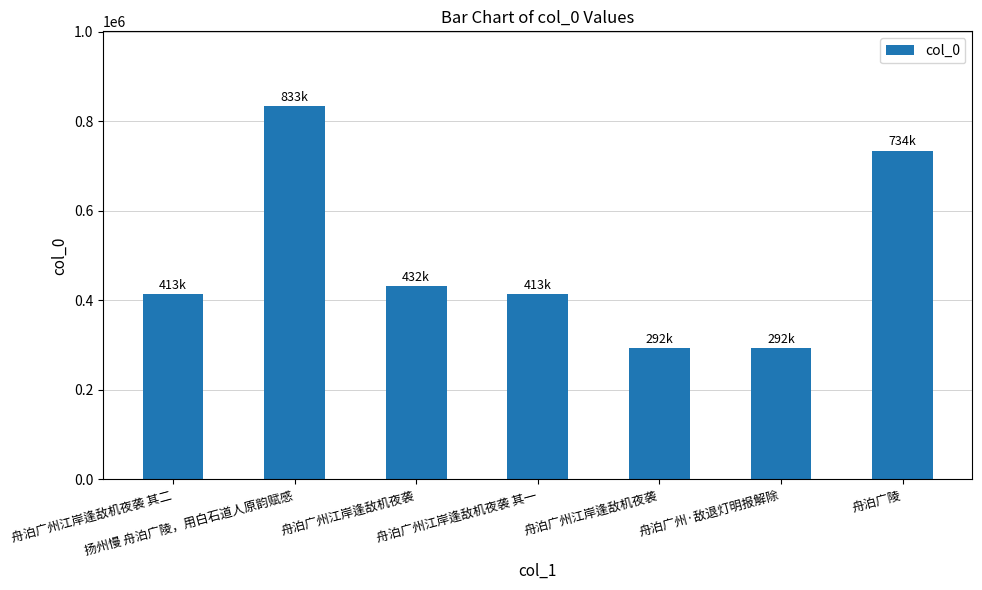

What is the sum of all values?

3412038